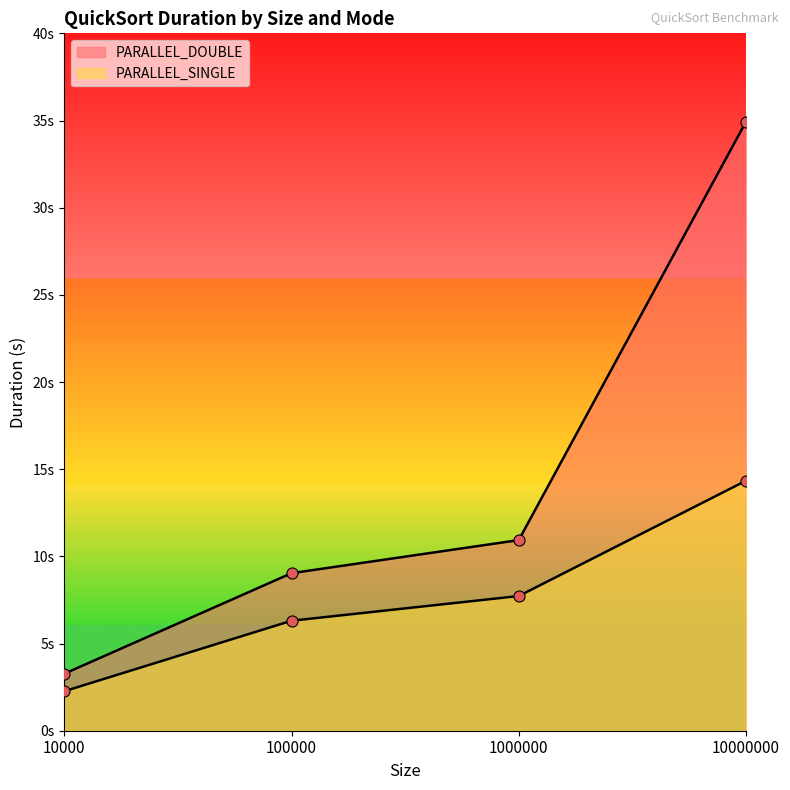

Is it true that PARALLEL_SINGLE equals 3.0 at 10000?

False